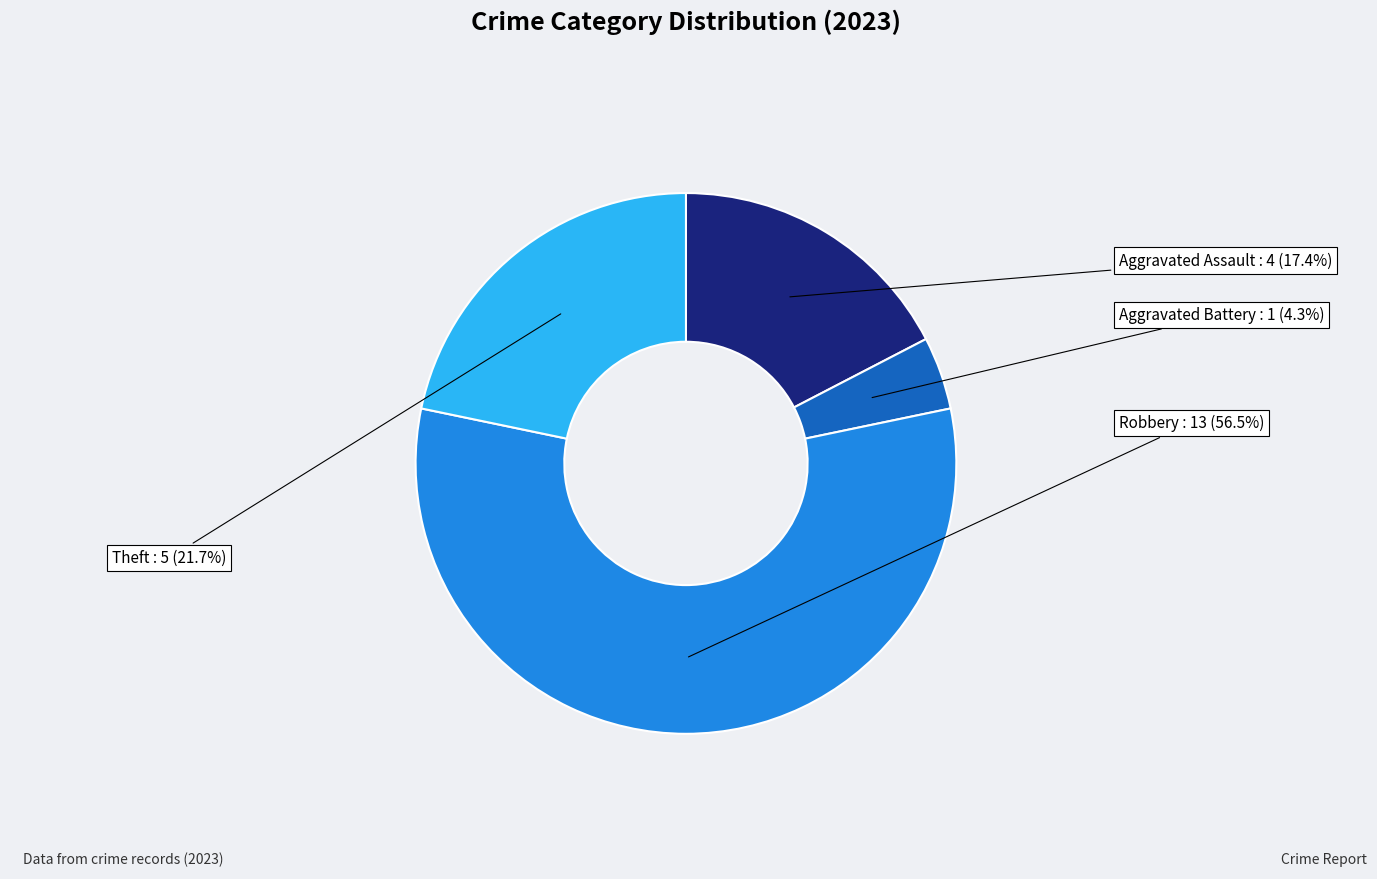

What is the ratio of the value at Theft to the value at Aggravated Assault?

1.2